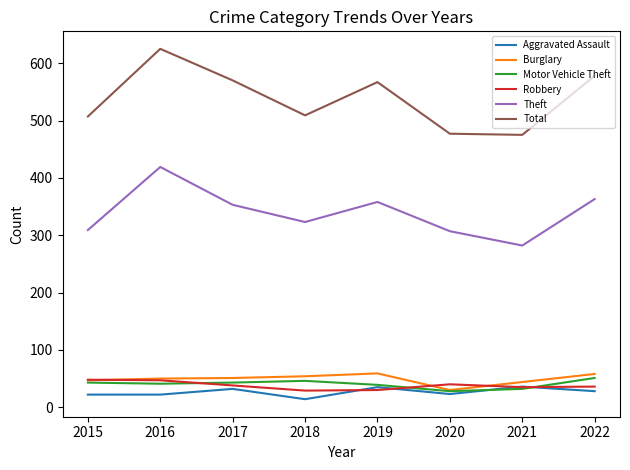

What is the minimum value for Total?

475